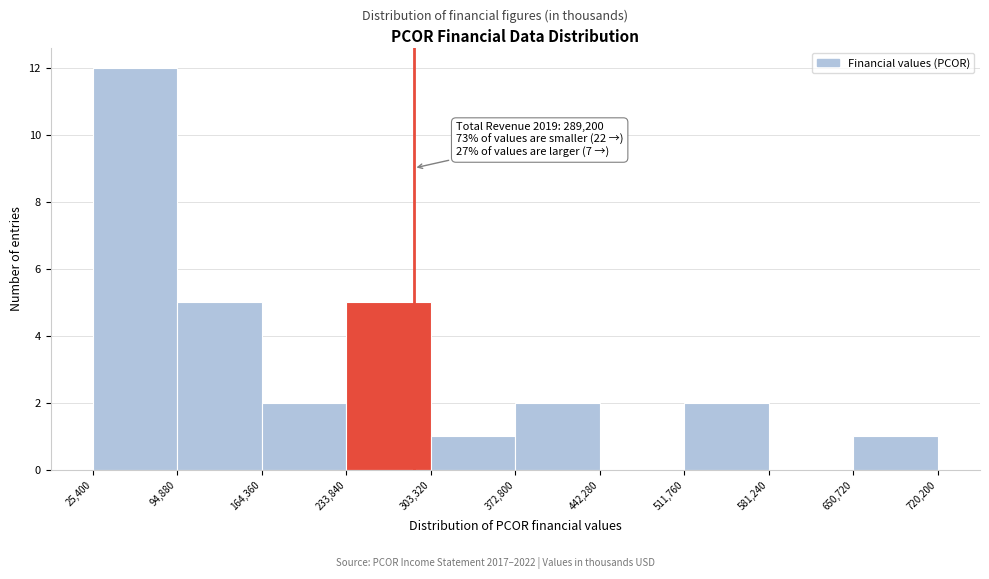

Which range on the x-axis has the tallest bar?

25,400 to 94,880